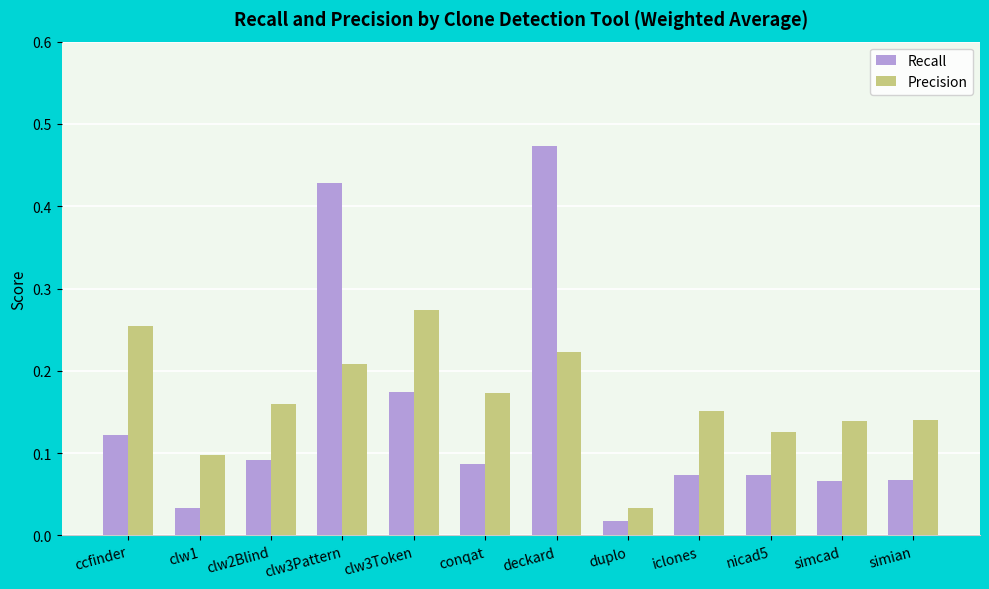

What is the label of the 7th bar from the right?

conqat